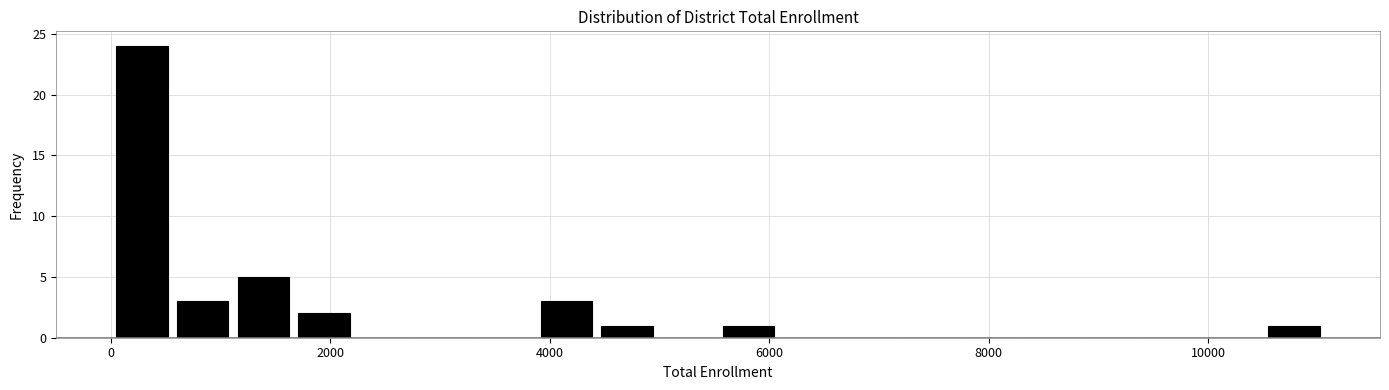

Read against the x-axis, roughly where is the centre of the tallest bar?

200